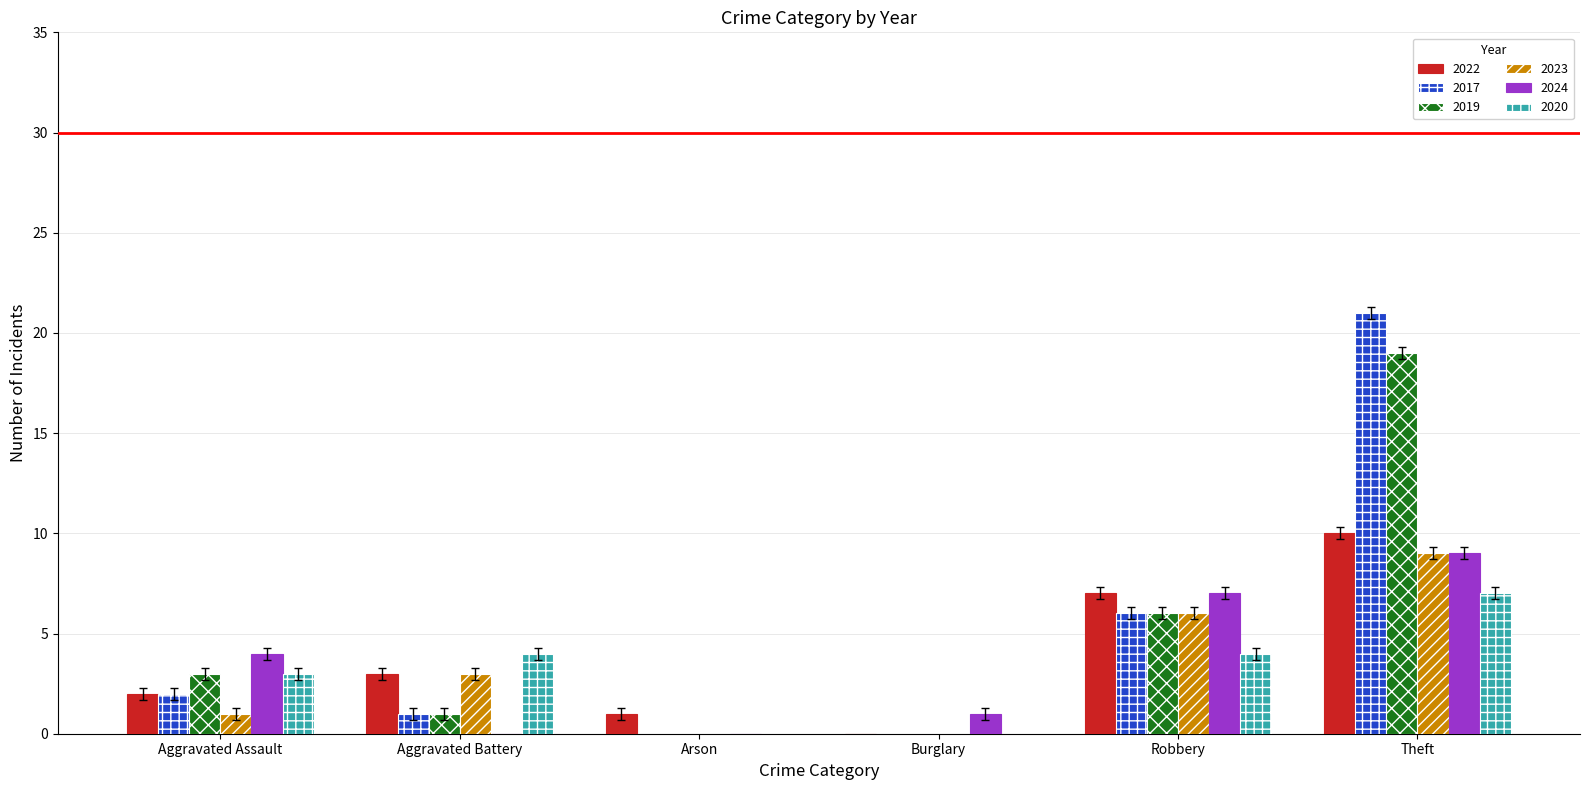

What is the sum of the 2019 values at Robbery and Aggravated Battery?

7